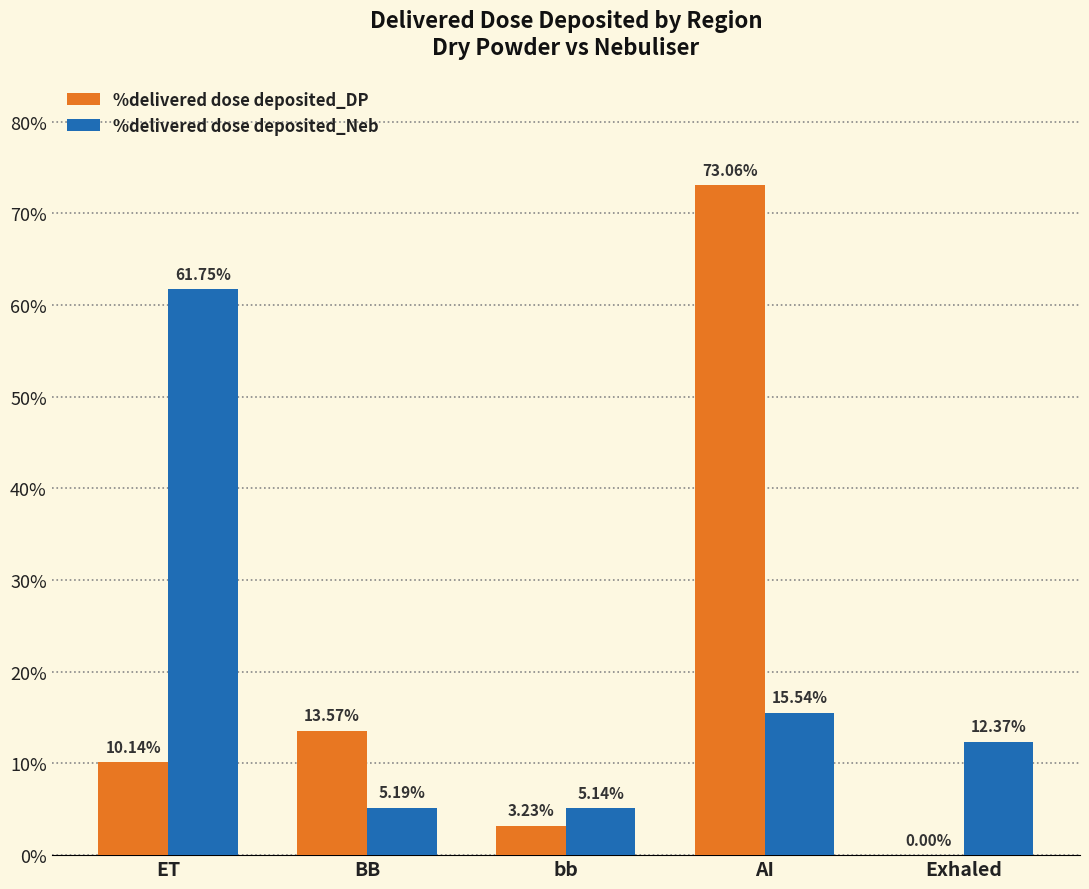

What is the sum of the %delivered dose deposited_DP values at BB and AI?

86.6